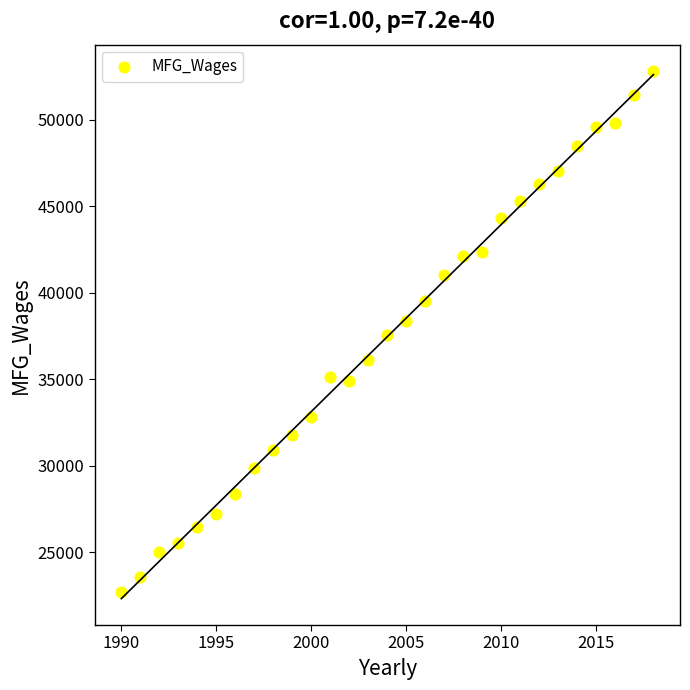

What is the range of X values (max minus min)?

28